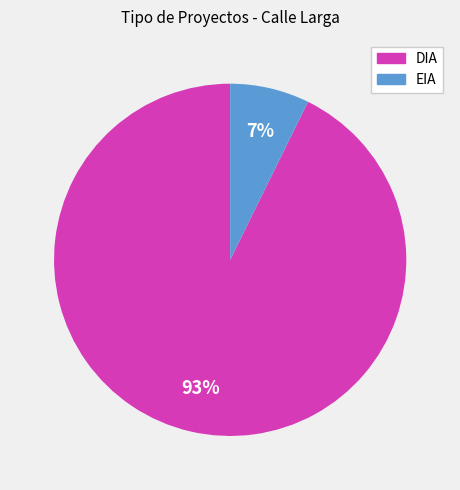

Between EIA and DIA, which is larger?

DIA